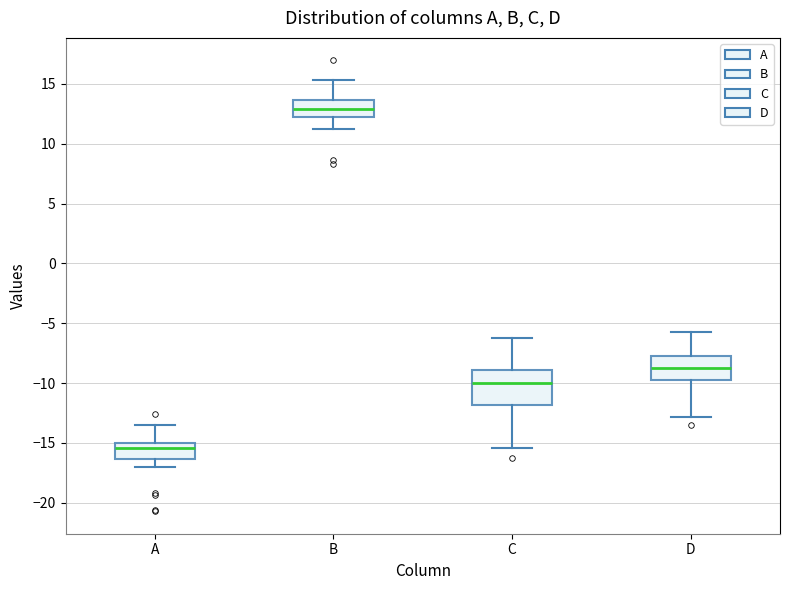

Where is the lower edge of the box for B on the y-axis? The values are not printed on the chart, so give them approximately, as read against the axis.

12.5